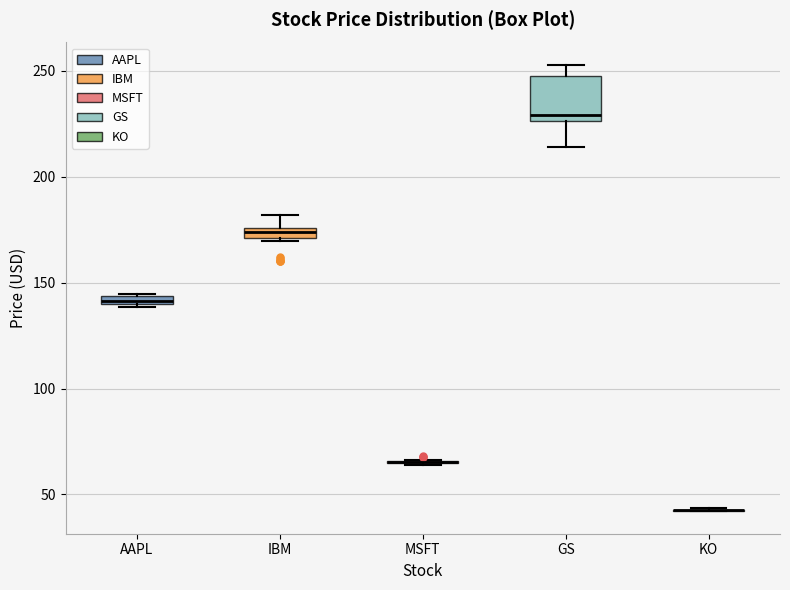

Which box is the tallest, from its lower edge to its upper edge?

GS